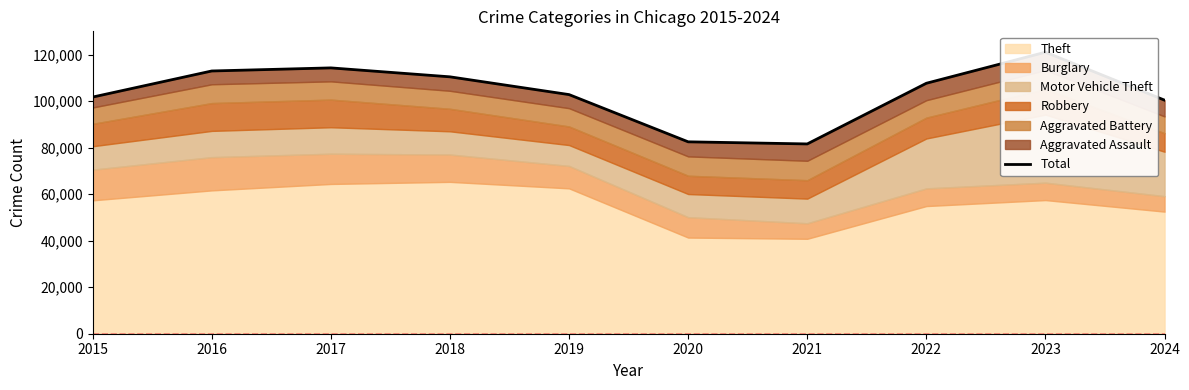

Between 2019 and 2022, which is larger?

2022